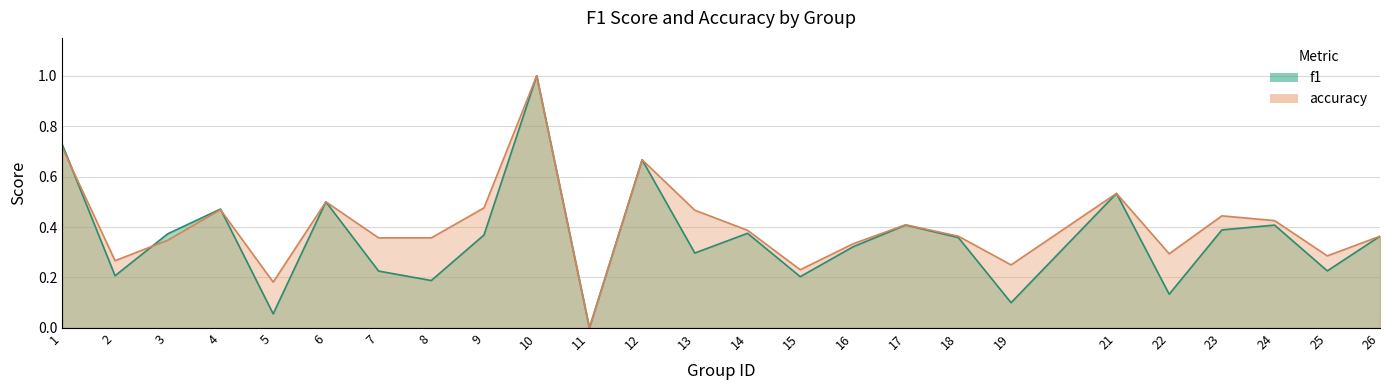

Reading right to left, transcribe all the data shown in this chart.

f1: 0.4	0.2	0.4	0.4	0.1	0.5	0.1	0.4	0.4	0.3	0.2	0.4	0.3	0.7	0.0	1.0	0.4	0.2	0.2	0.5	0.1	0.5	0.4	0.2	0.7
accuracy: 0.4	0.3	0.4	0.4	0.3	0.5	0.2	0.4	0.4	0.3	0.2	0.4	0.5	0.7	0.0	1.0	0.5	0.4	0.4	0.5	0.2	0.5	0.3	0.3	0.7